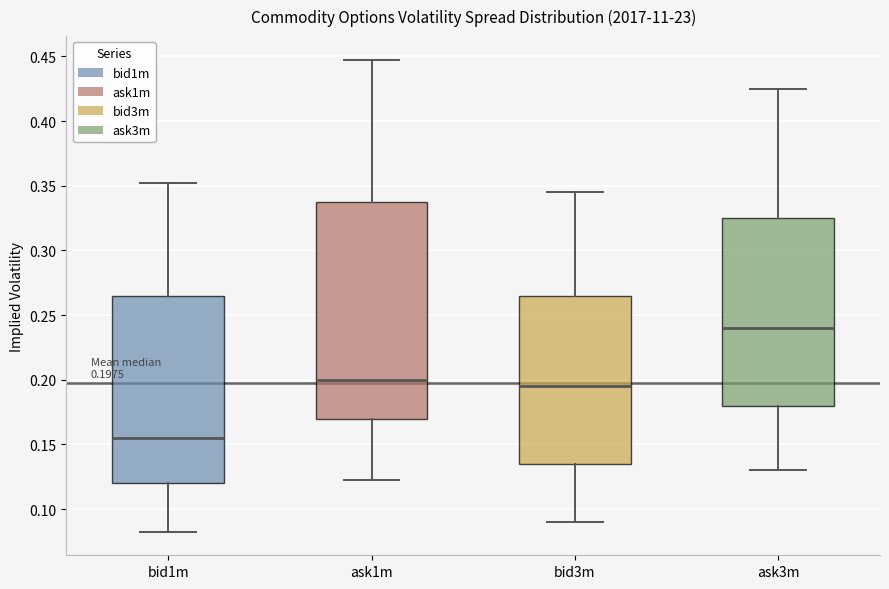

Which box has the lowest median line?

bid1m